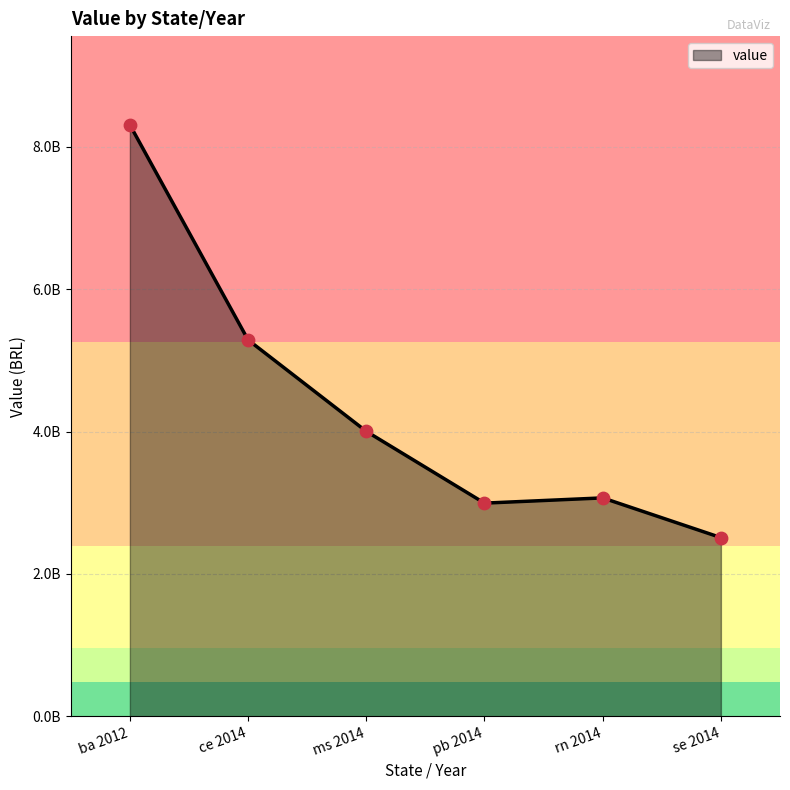

What is the change in value from pb 2014 to se 2014?

-484090042.9